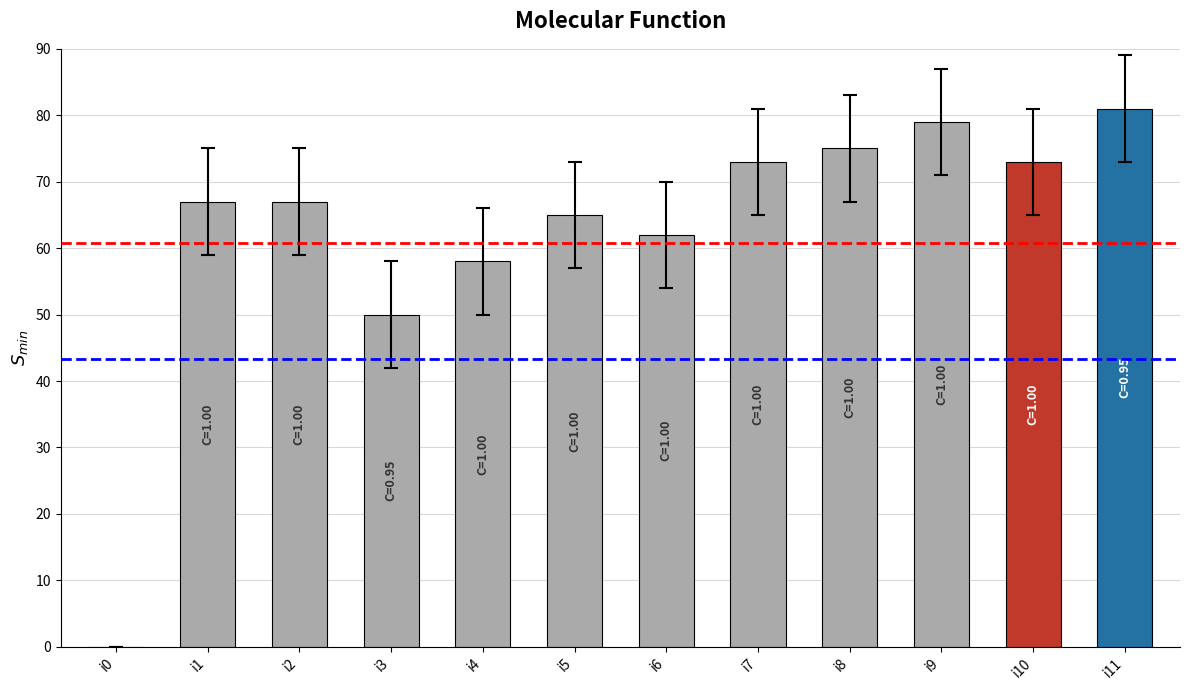

At which label is the value closest to 40?

i3